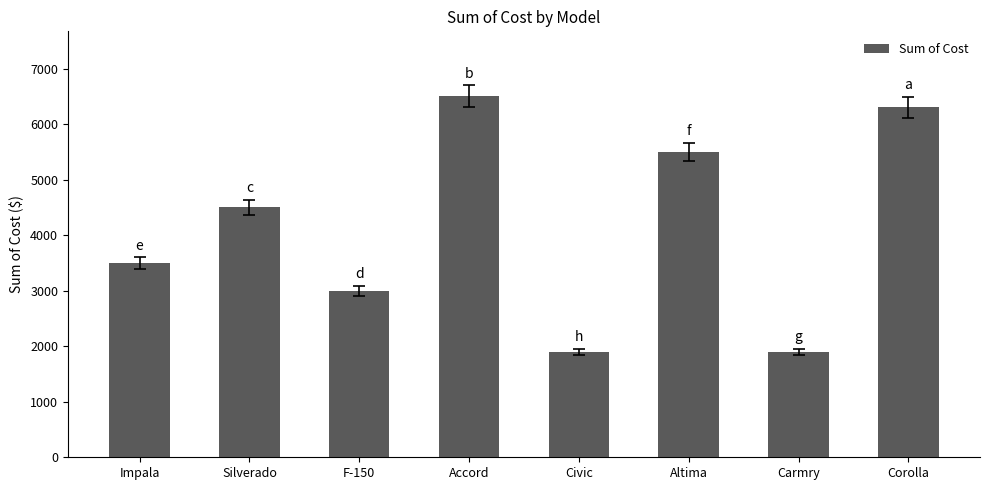

What is the change in value from F-150 to Accord?

+3500